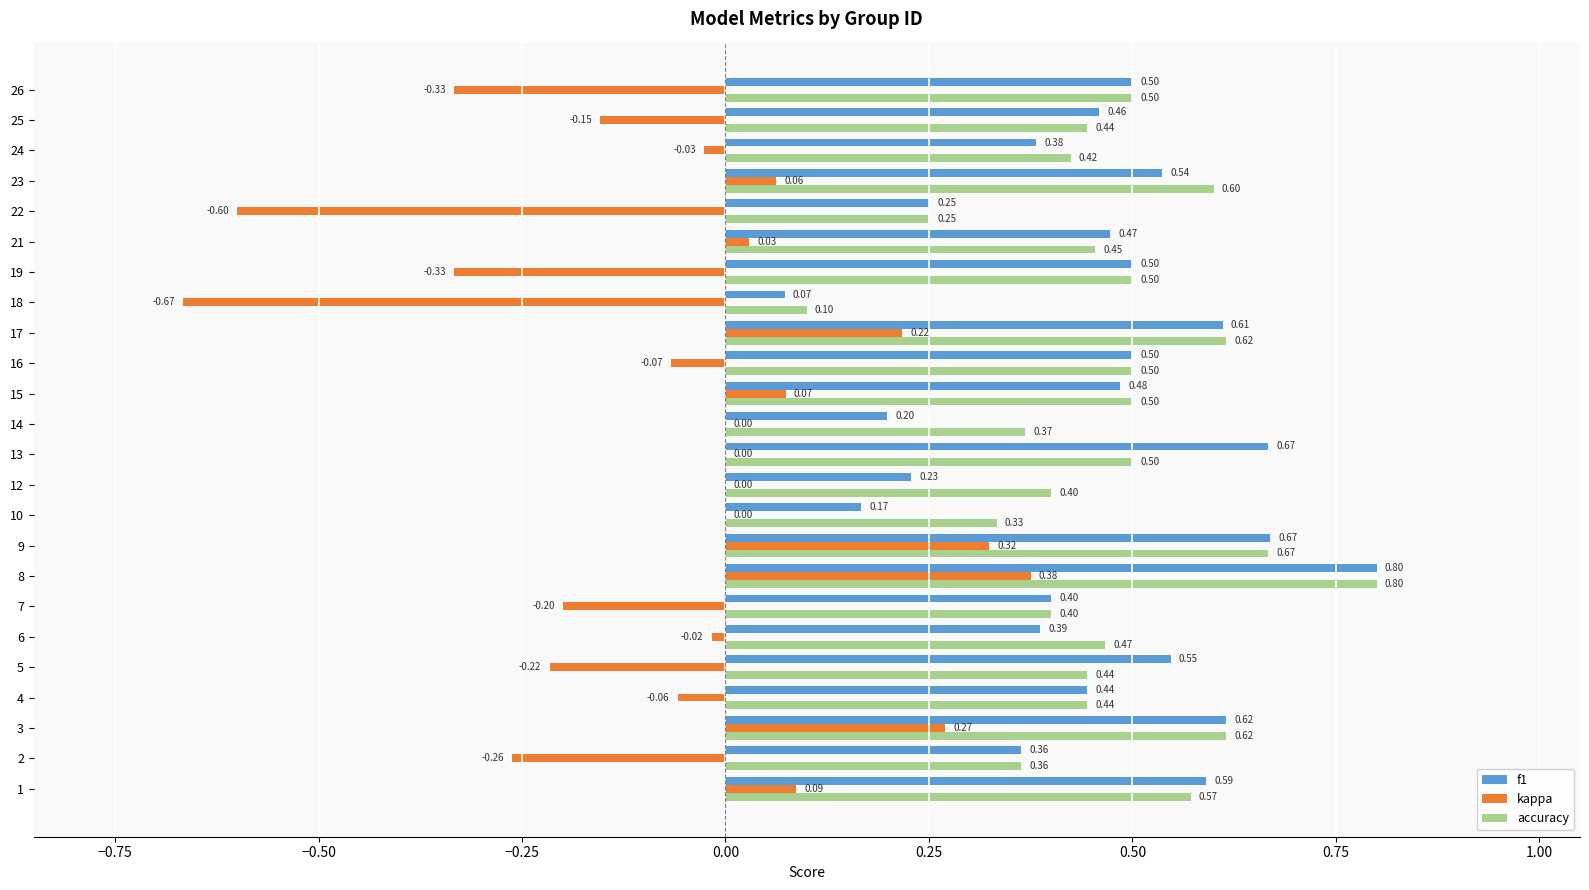

What is the sum of all kappa values?

-1.5